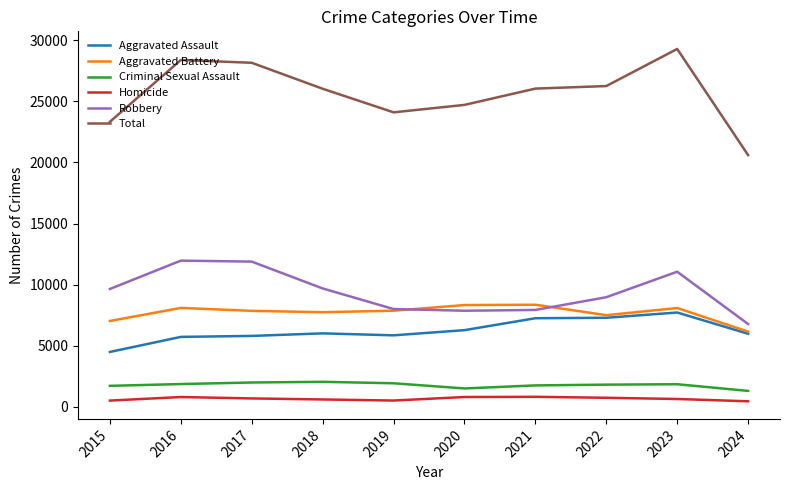

How many lines are shown in the chart?

6